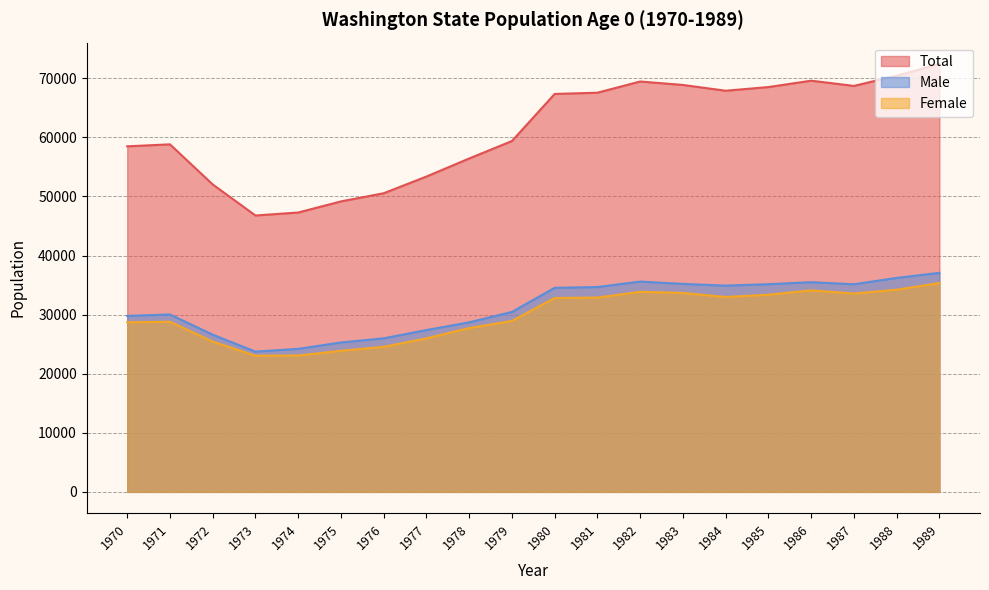

True or false: Female and Male intersect in this chart.

False